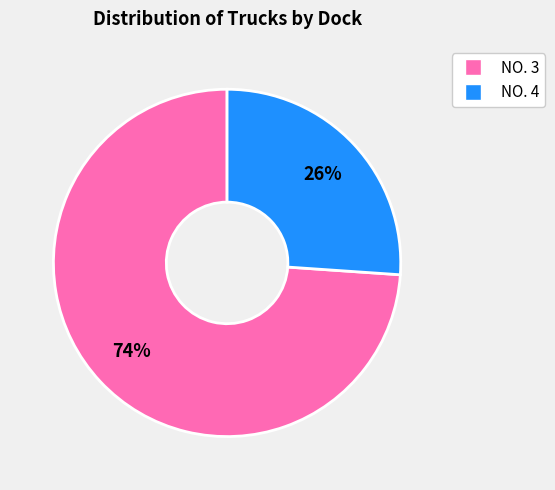

To the nearest percent, what percentage of the pie is NO. 4?

26%